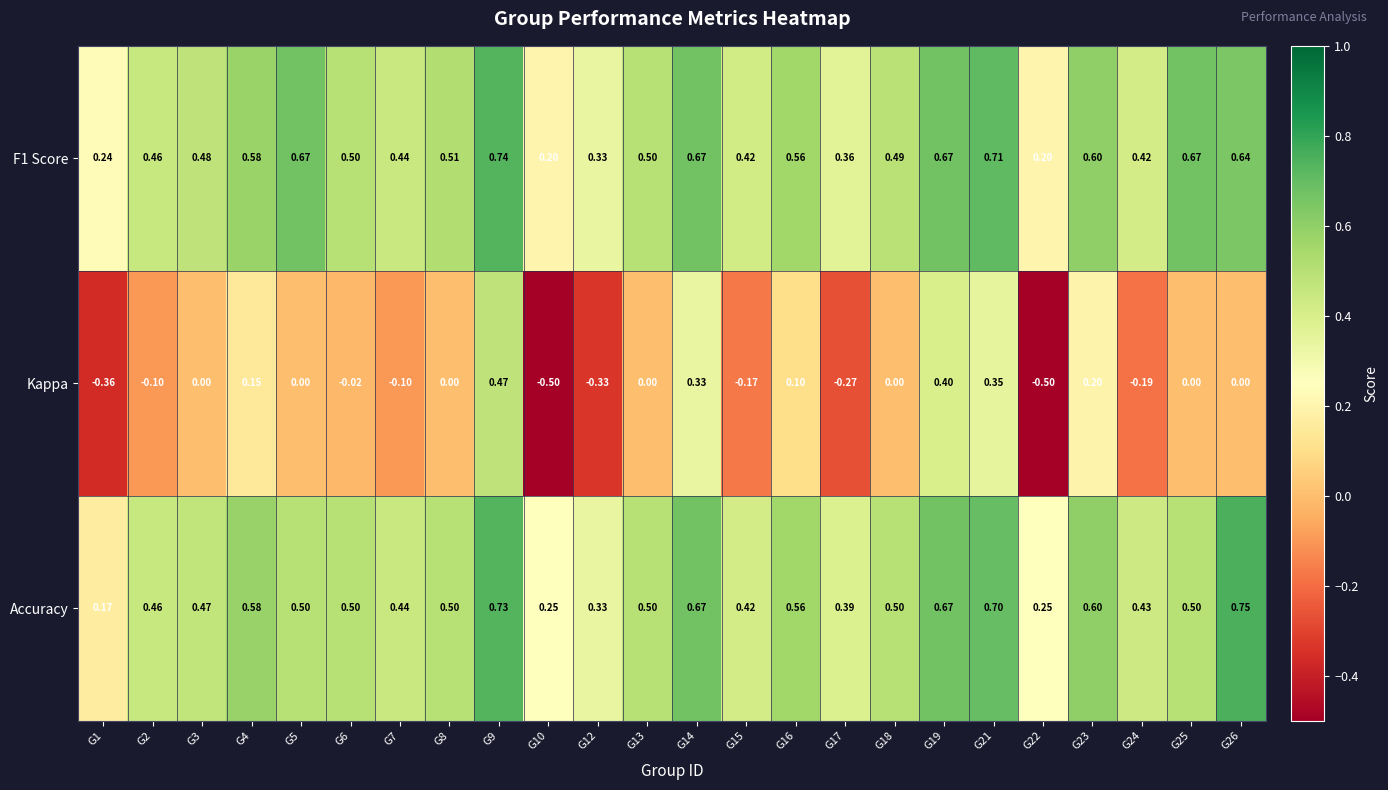

What is the spread (max minus min) of values at G12?

0.7